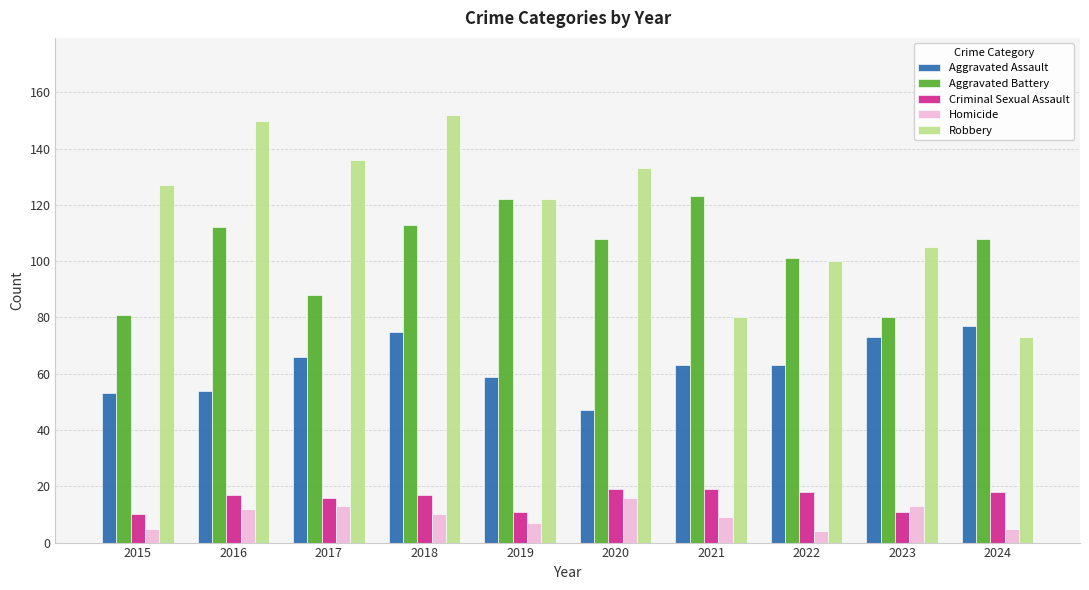

How many bars are there in total?

50